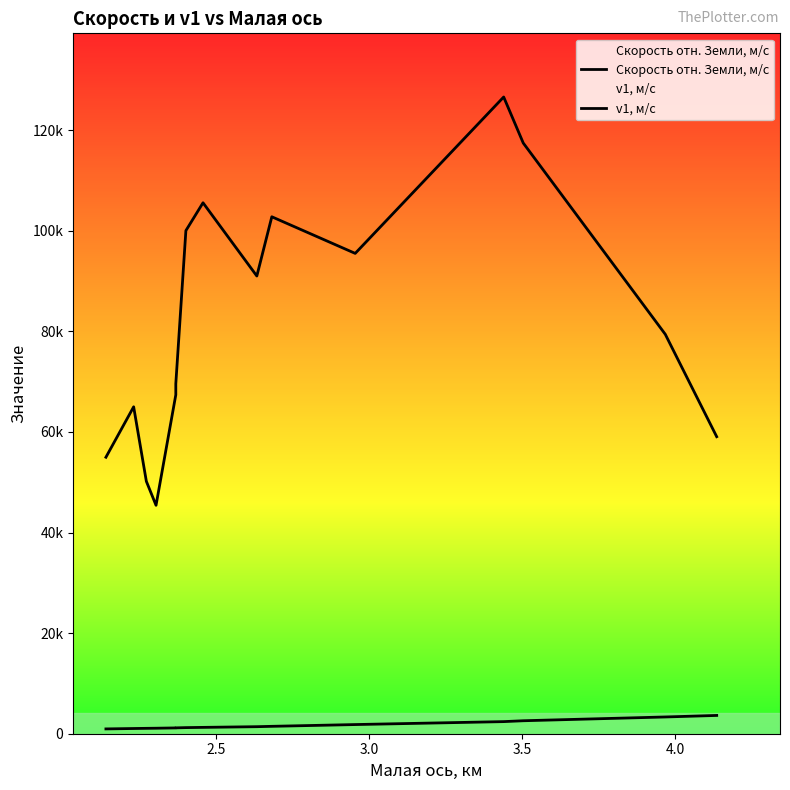

Which series has the largest range (max minus min)?

Скорость отн. Земли, м/с